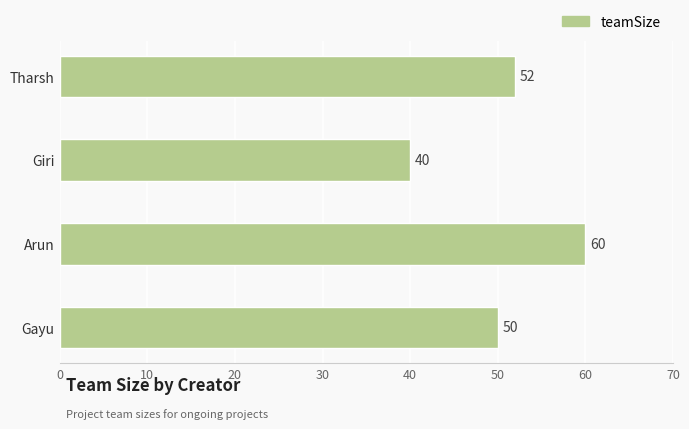

Which has a higher value, Giri or Tharsh?

Tharsh